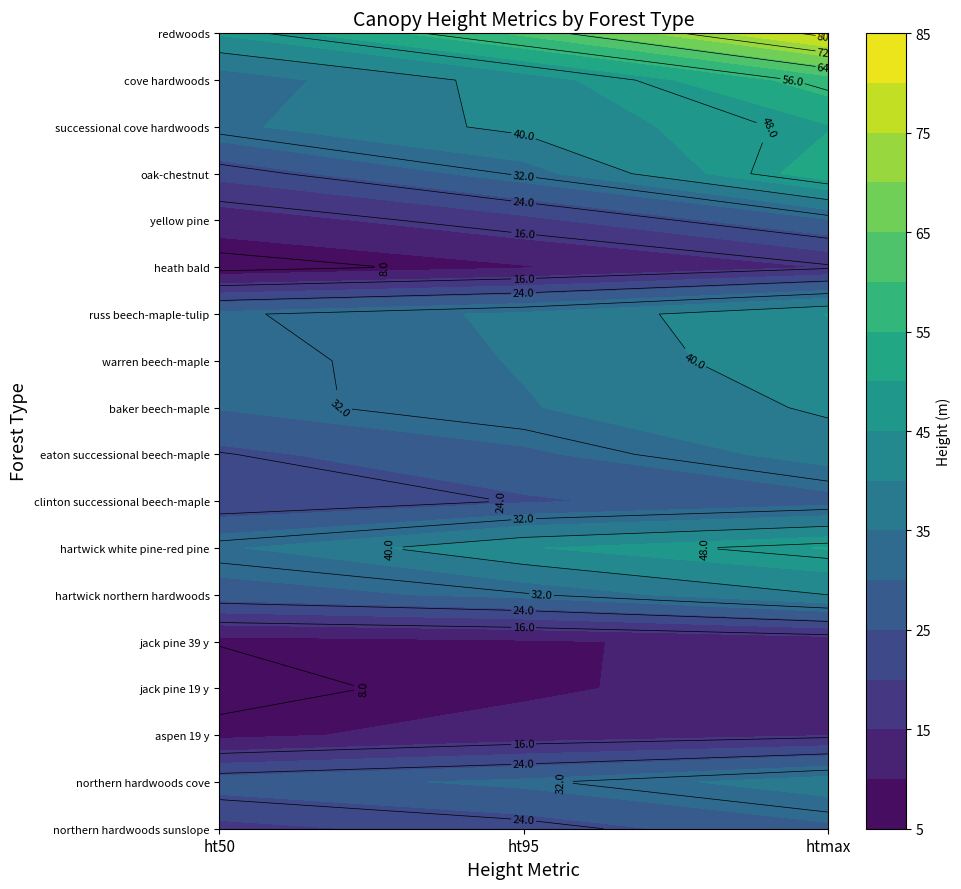

True or false: successional cove hardwoods has a value of 66.9 at ht95.

False